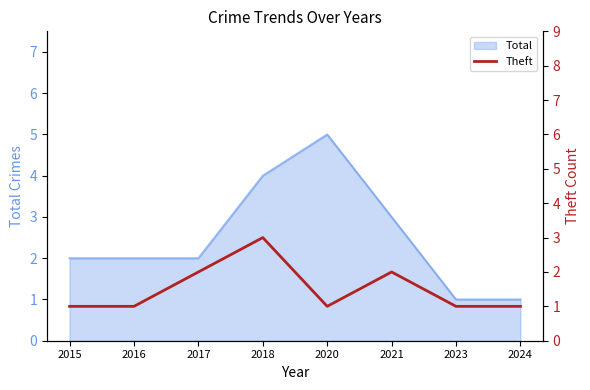

Rank the categories by value from highest to lowest.

2018, 2017, 2021, 2015, 2016, 2020, 2023, 2024